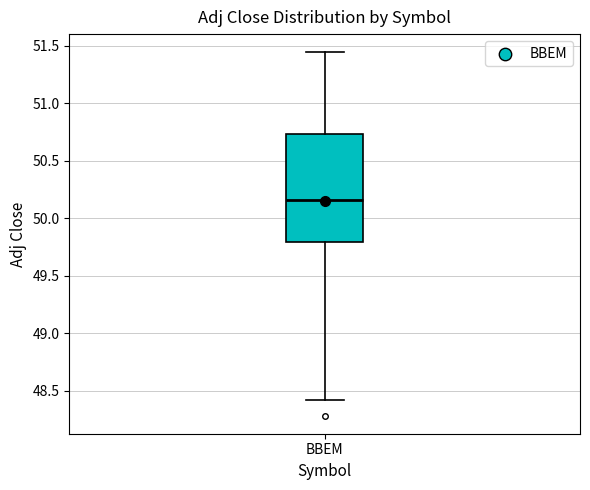

Read this box plot against the y-axis: the position of the median line, the range covered by the box, and the ends of both whiskers. The values are not printed on the chart, so give them approximately, as read against the axis.

median 50.15, box 49.80 to 50.75, whiskers 48.40 to 51.45